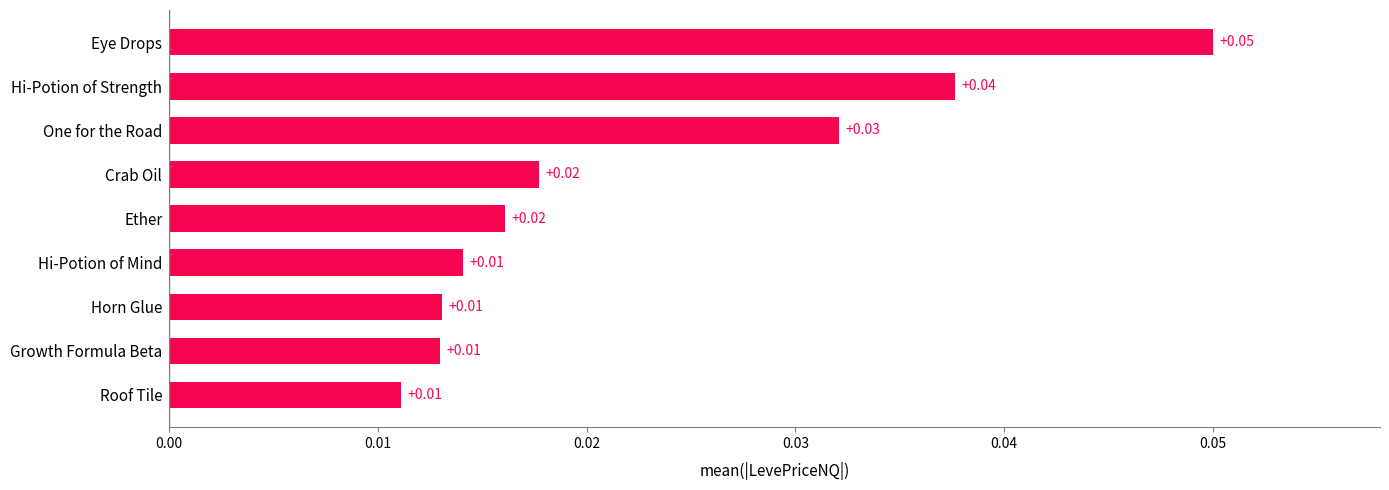

How many series are shown in this chart?

1